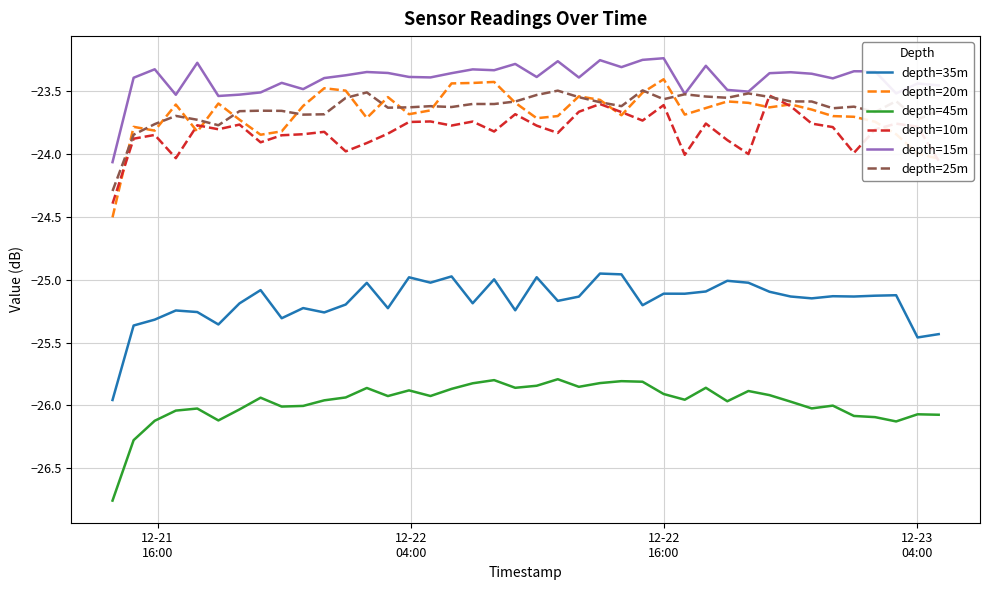

Which series has the largest total across all categories?

depth=15m